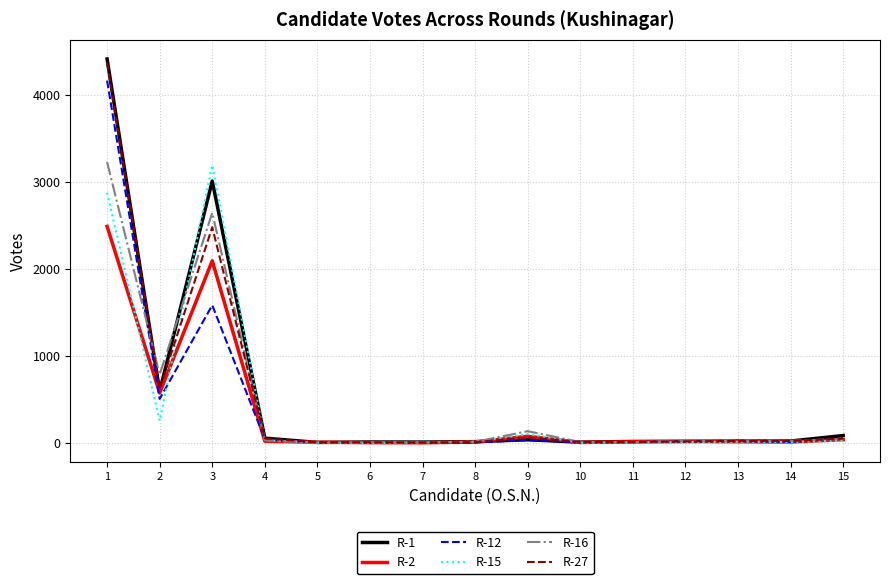

Where does the R-2 series first go above 15?

1